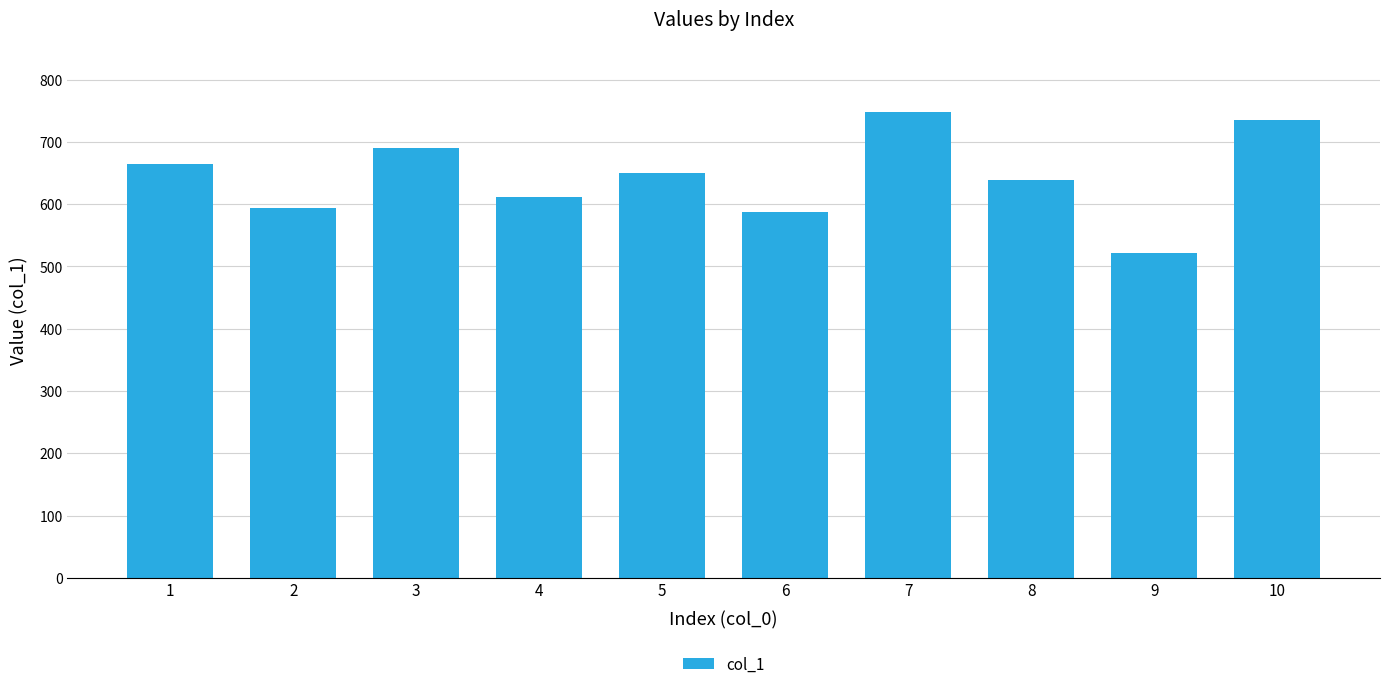

Which label corresponds to the largest value in the chart?

7